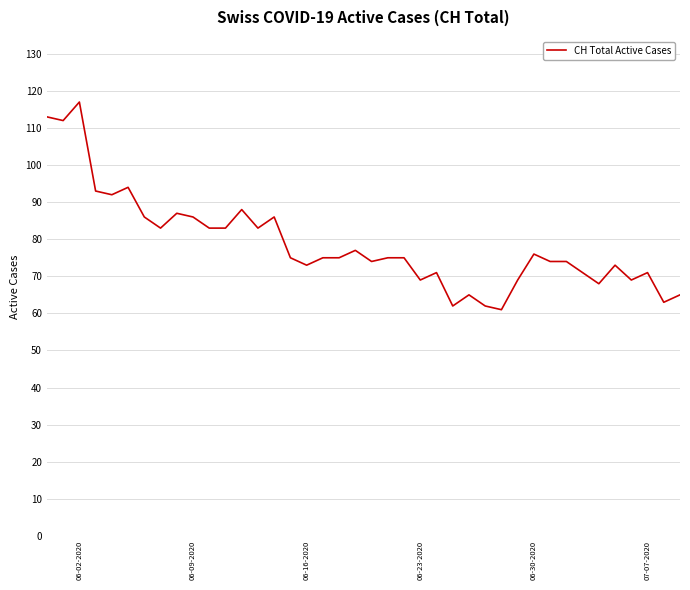

What is the difference between the maximum and minimum values?

56